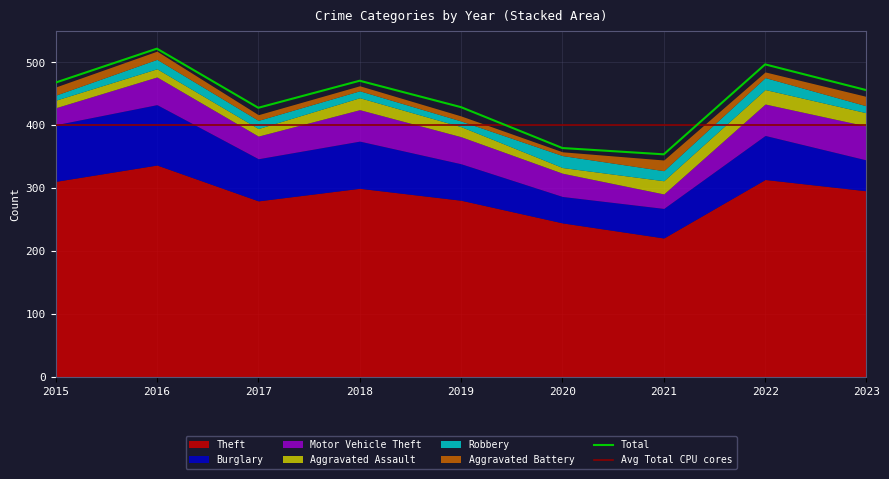

What is the lowest value of the Total series?

354